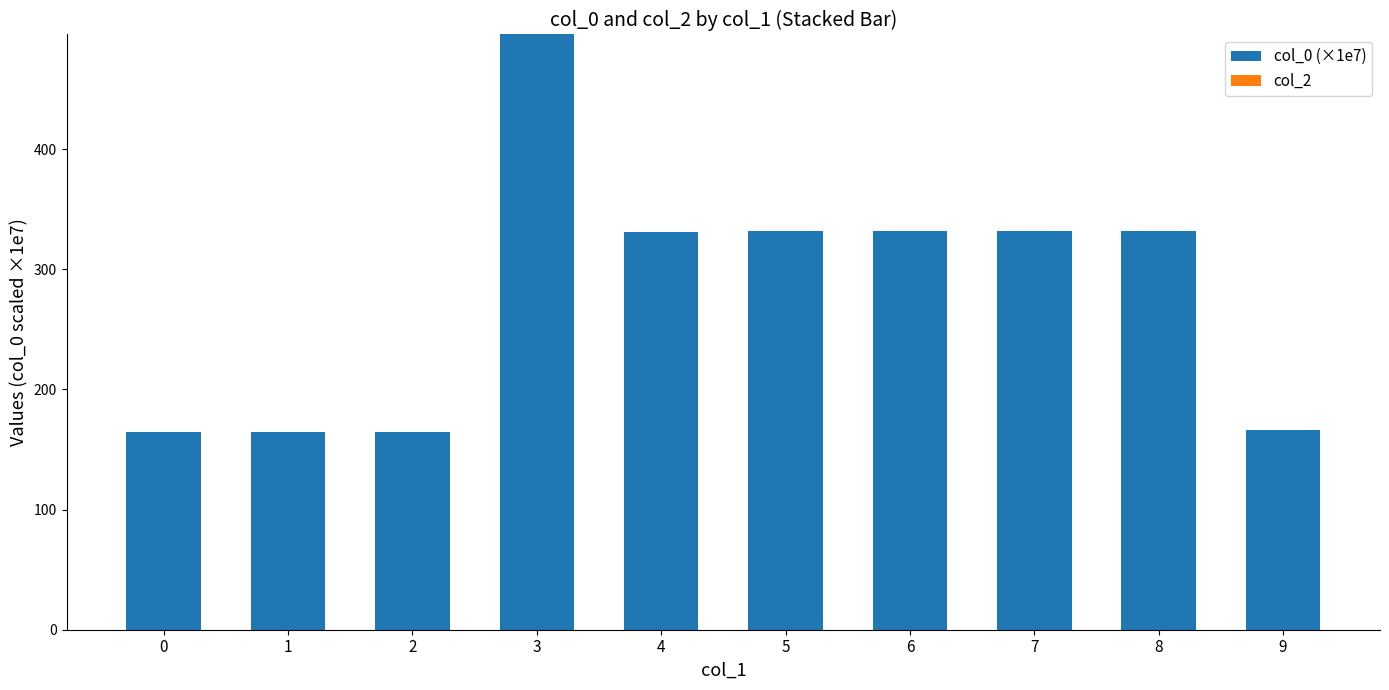

How many series are shown in this chart?

1